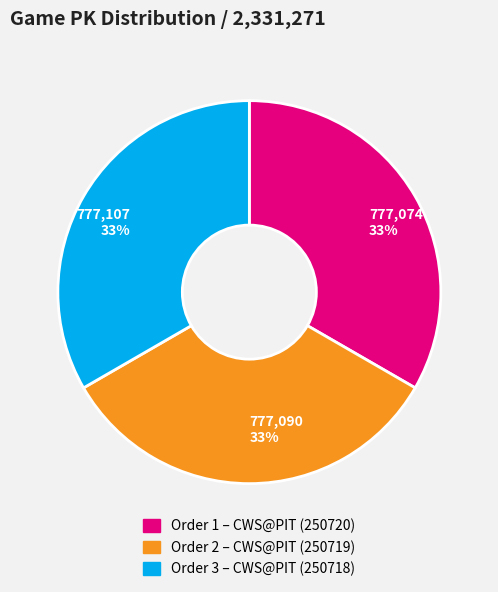

What percentage is the 777,107 33% slice, to the nearest percent?

33%